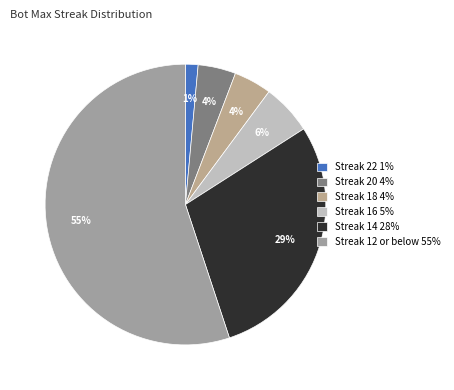

Count the number of slices in the pie.

6